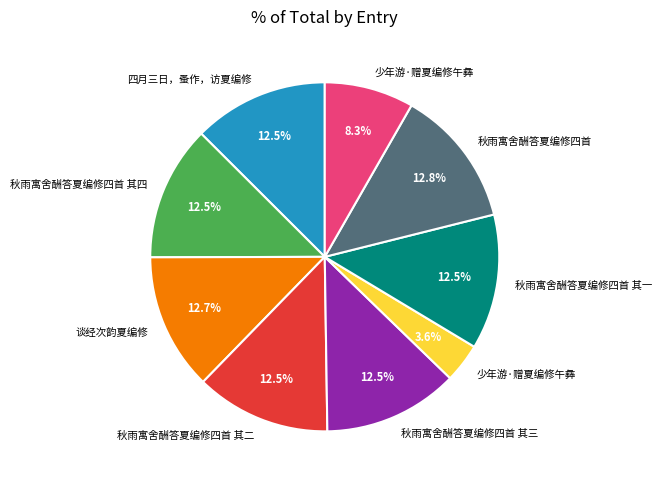

To the nearest percent, what is the difference between the largest and smallest slice percentages?

9%